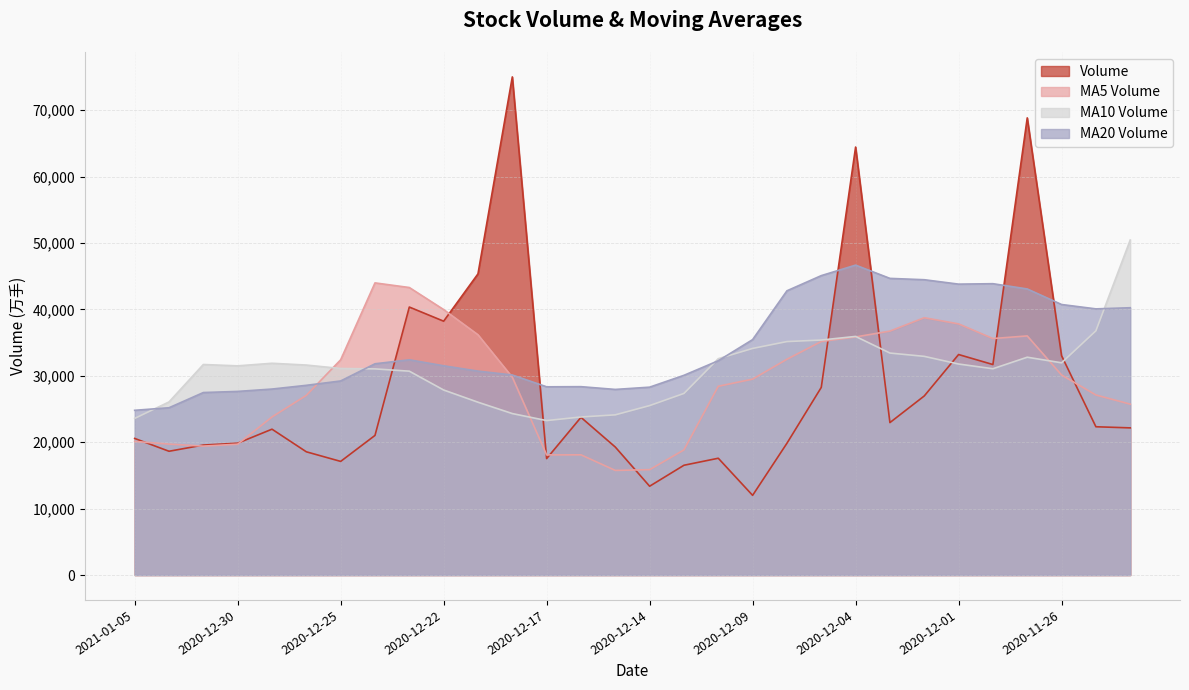

Is it true that v_ma5 equals 61336.6 at 2020-12-24?

False